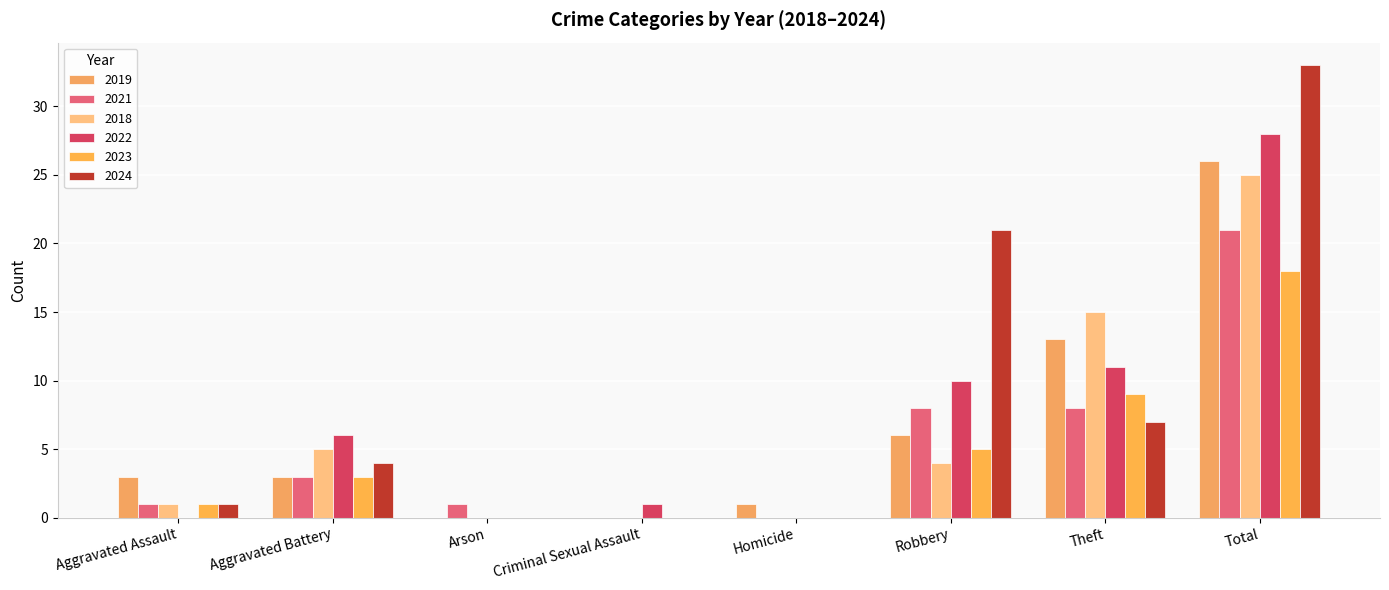

How many series are shown in this chart?

6